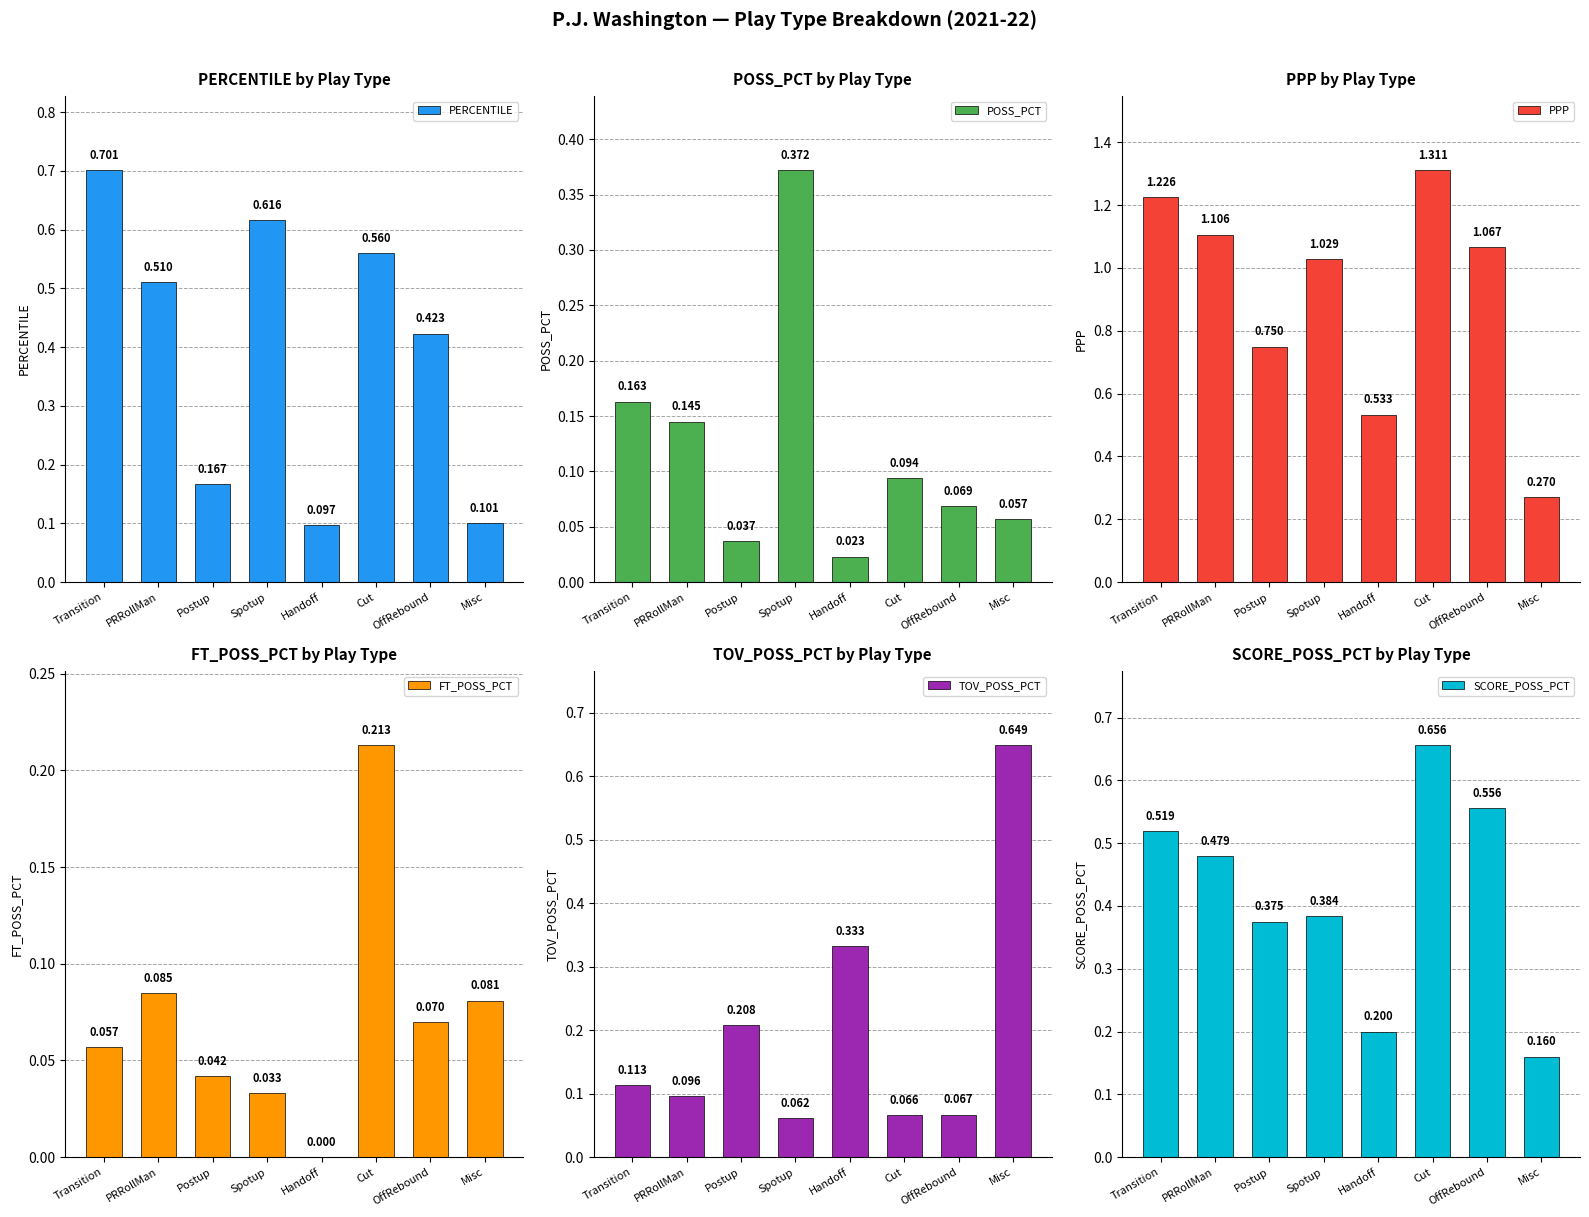

Count the SCORE_POSS_PCT values in the range 0 to 1.

8